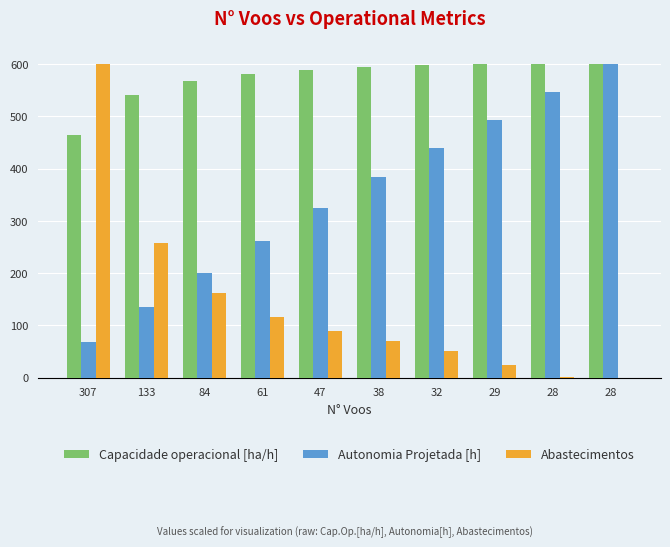

What is the difference between the second highest and second lowest values in the Abastecimentos series?

255.7